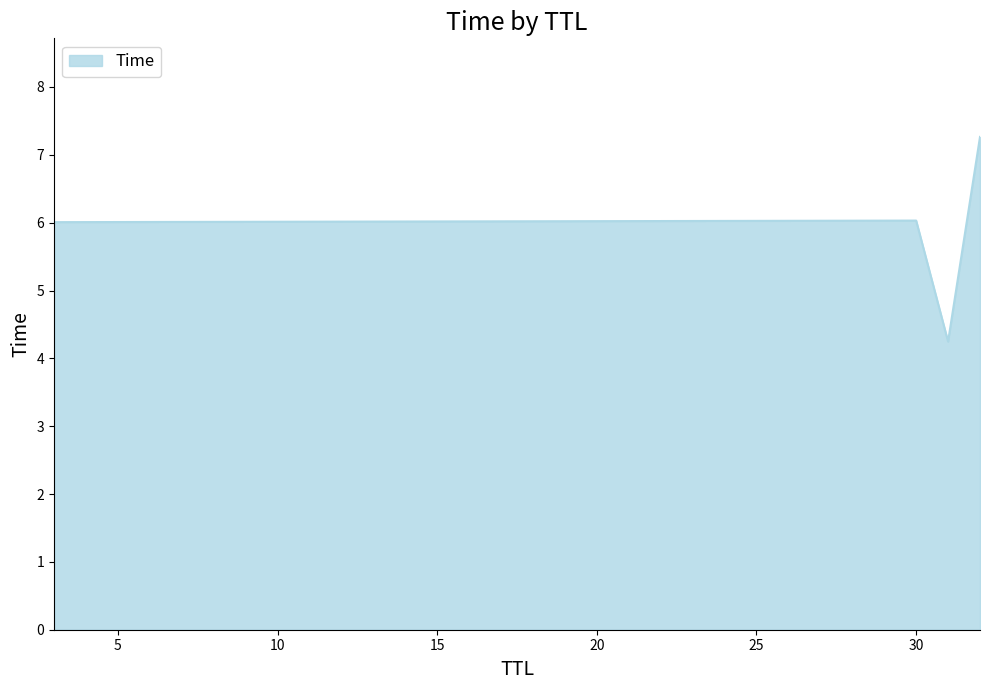

What is the sum of all values?

23.6